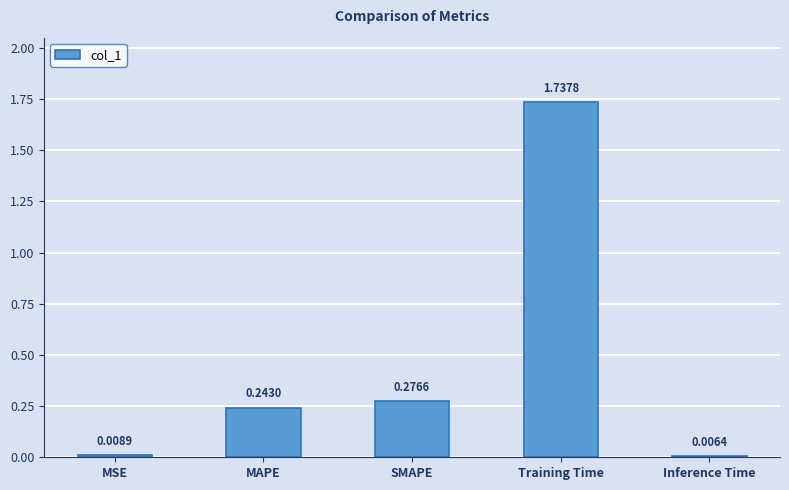

List the labels in order of value, largest first.

Training Time, SMAPE, MAPE, MSE, Inference Time